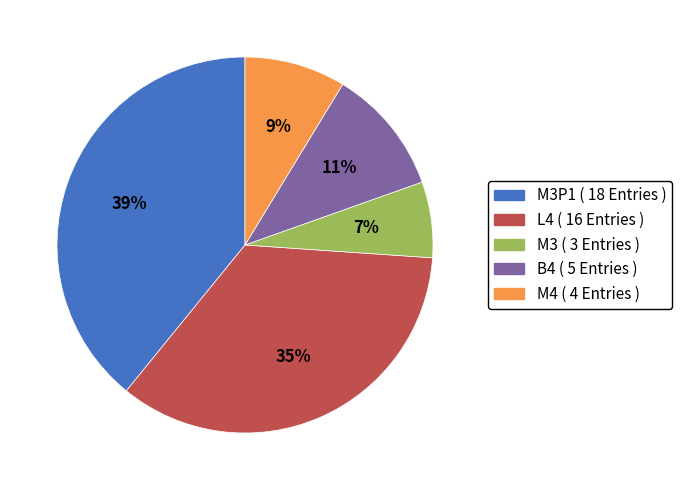

True or false: B4 ( 5 Entries ) accounts for 17% of the total.

False